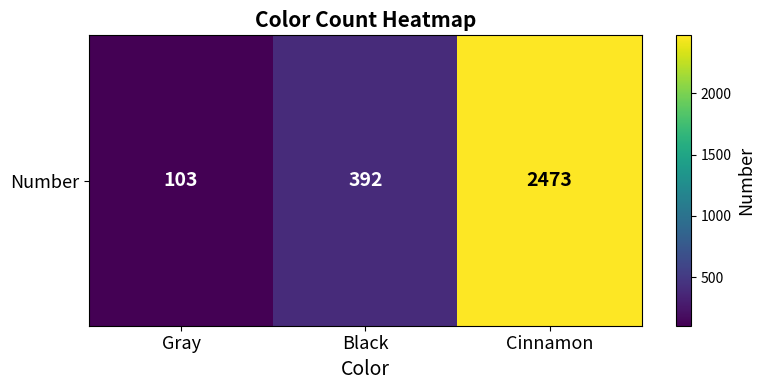

What is the difference between the values at Black and Cinnamon?

2081